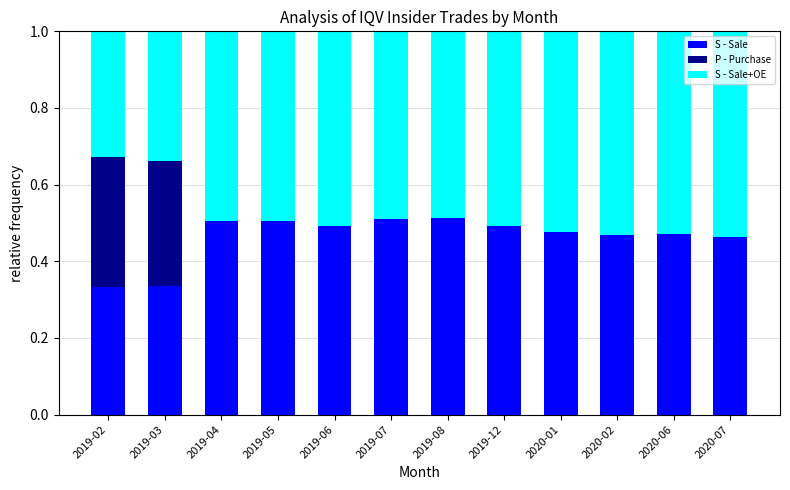

Is it true that S - Sale equals 0.5 at 2020-07?

True